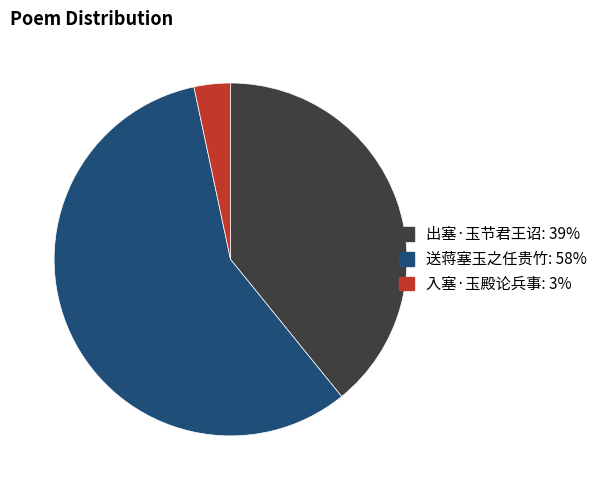

Is the sum of 入塞·玉殿论兵事: 3% and 出塞·玉节君王诏: 39% greater than half?

No